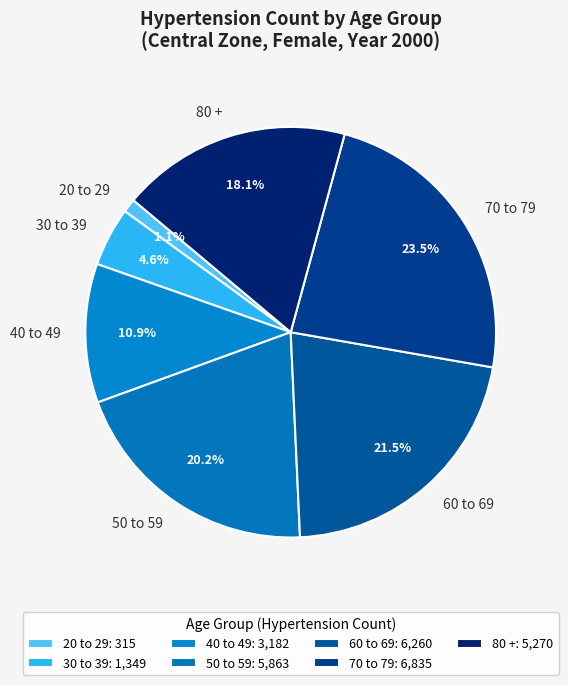

Which category has the smallest portion of the pie?

20 to 29